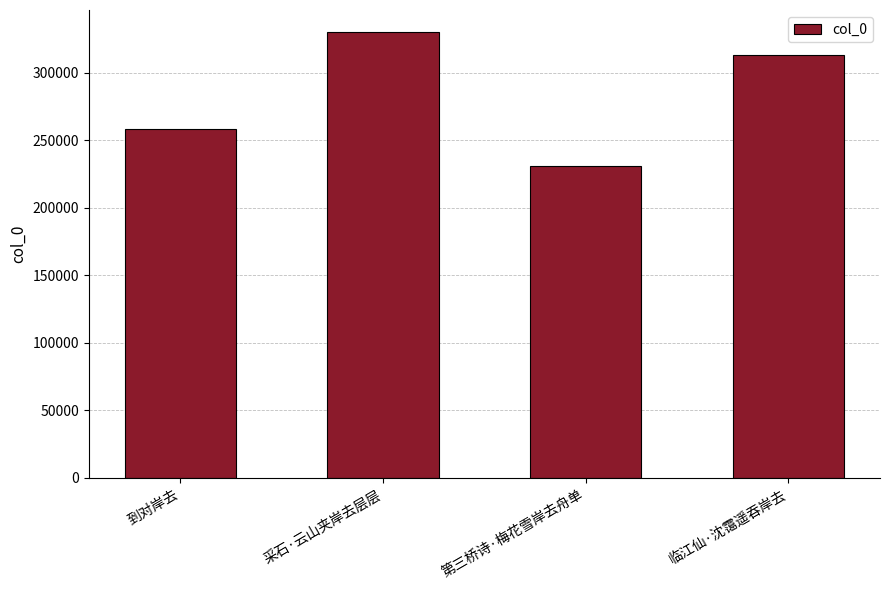

What is the difference between the second highest and second lowest values?

54858